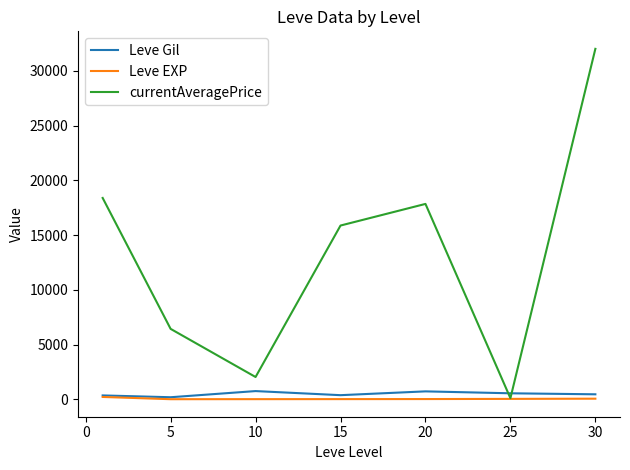

What is the maximum value shown in the chart?

32006.5